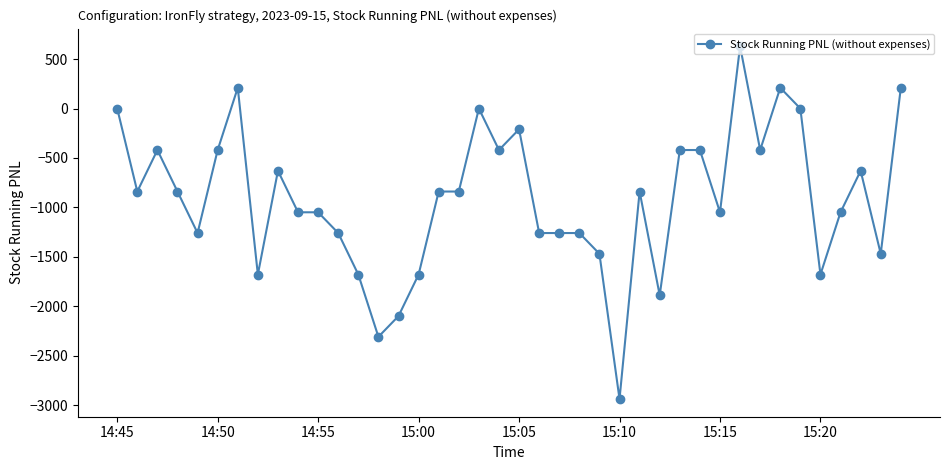

What is the minimum value shown in the chart?

-2940.0